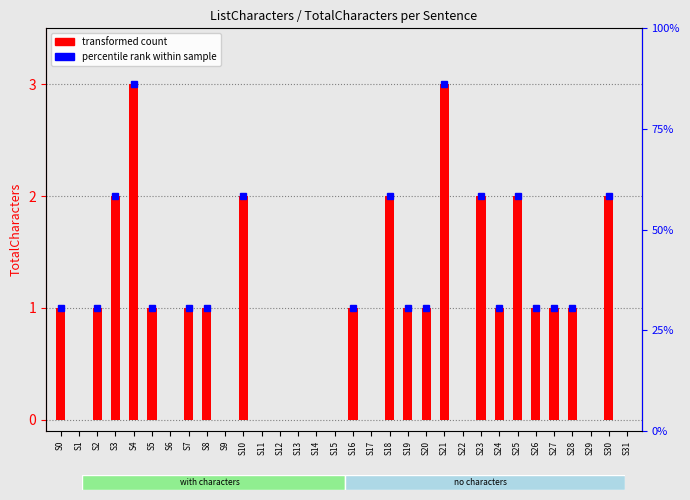

Where is the data nearest to the value 1?

S0